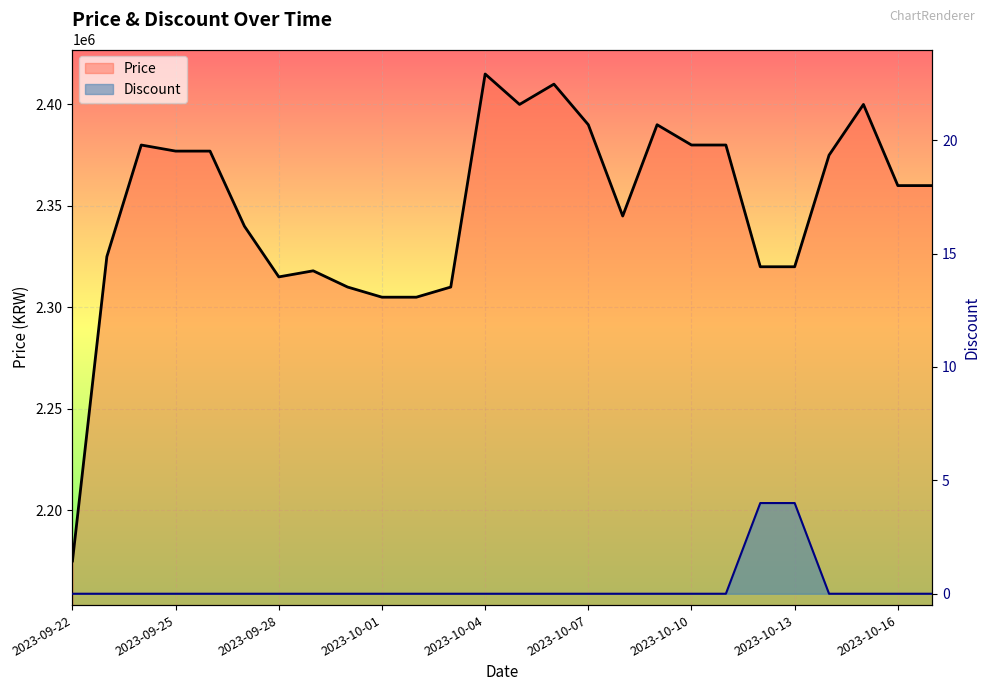

Is the value of Price at 2023-10-13 greater than the value of Discount at 9?

Yes